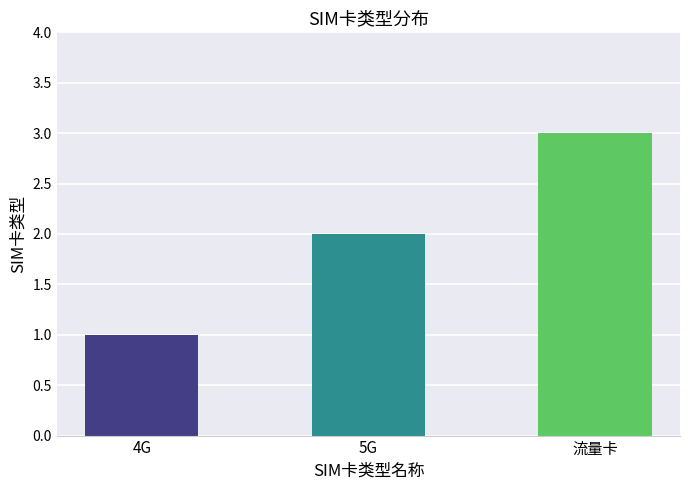

Rank the categories by value from lowest to highest.

4G, 5G, 流量卡